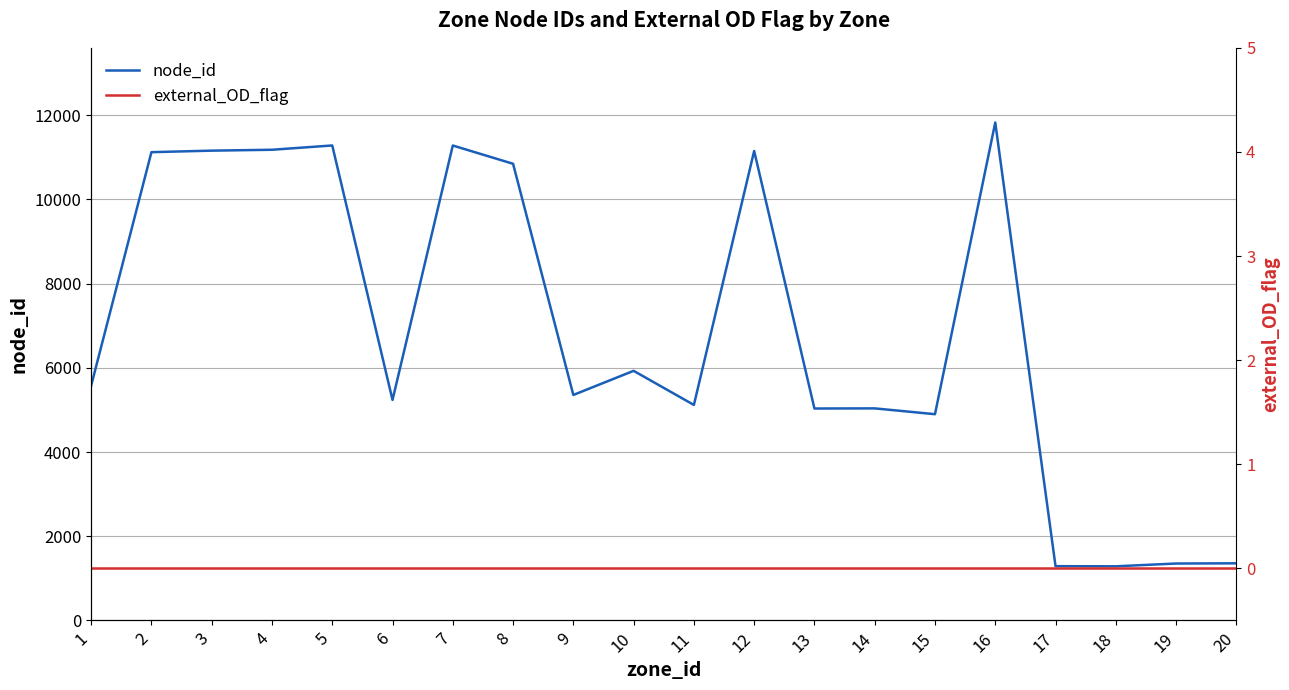

Is the value of node_id at 15 greater than the value of external_OD_flag at 3?

Yes